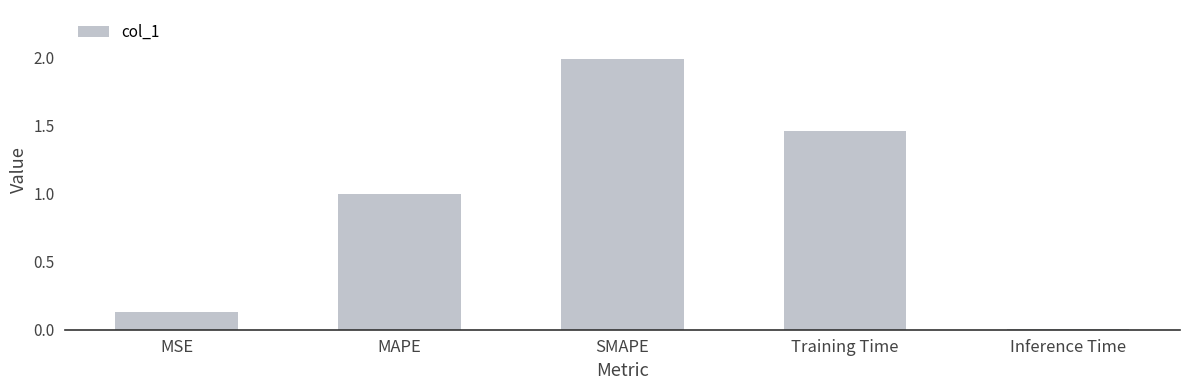

The chart shows a value of 1.0 at MAPE. True or false?

True